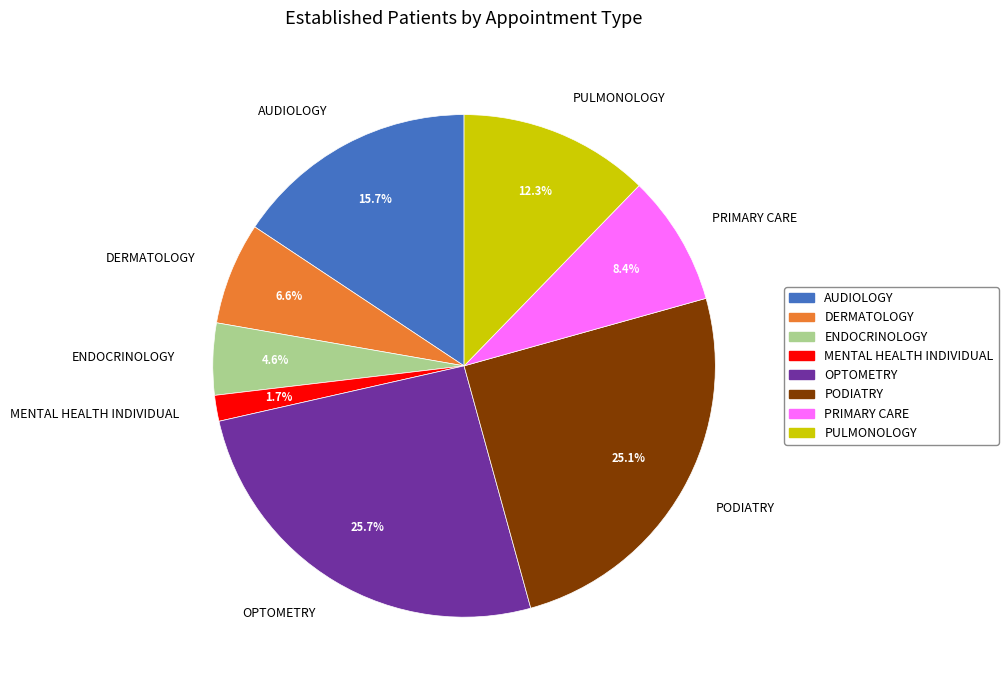

What is the smallest slice in the pie chart?

MENTAL HEALTH INDIVIDUAL